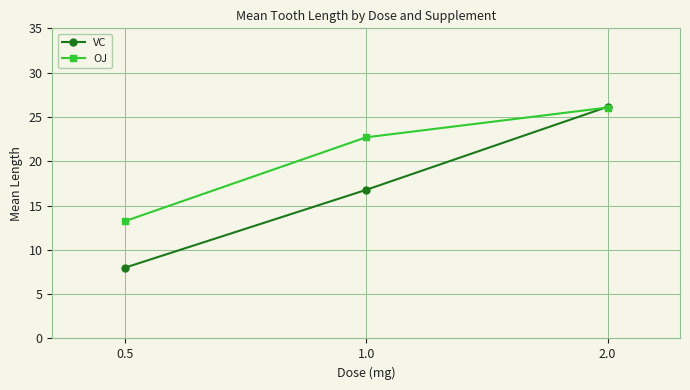

Which series has the widest spread of values?

VC